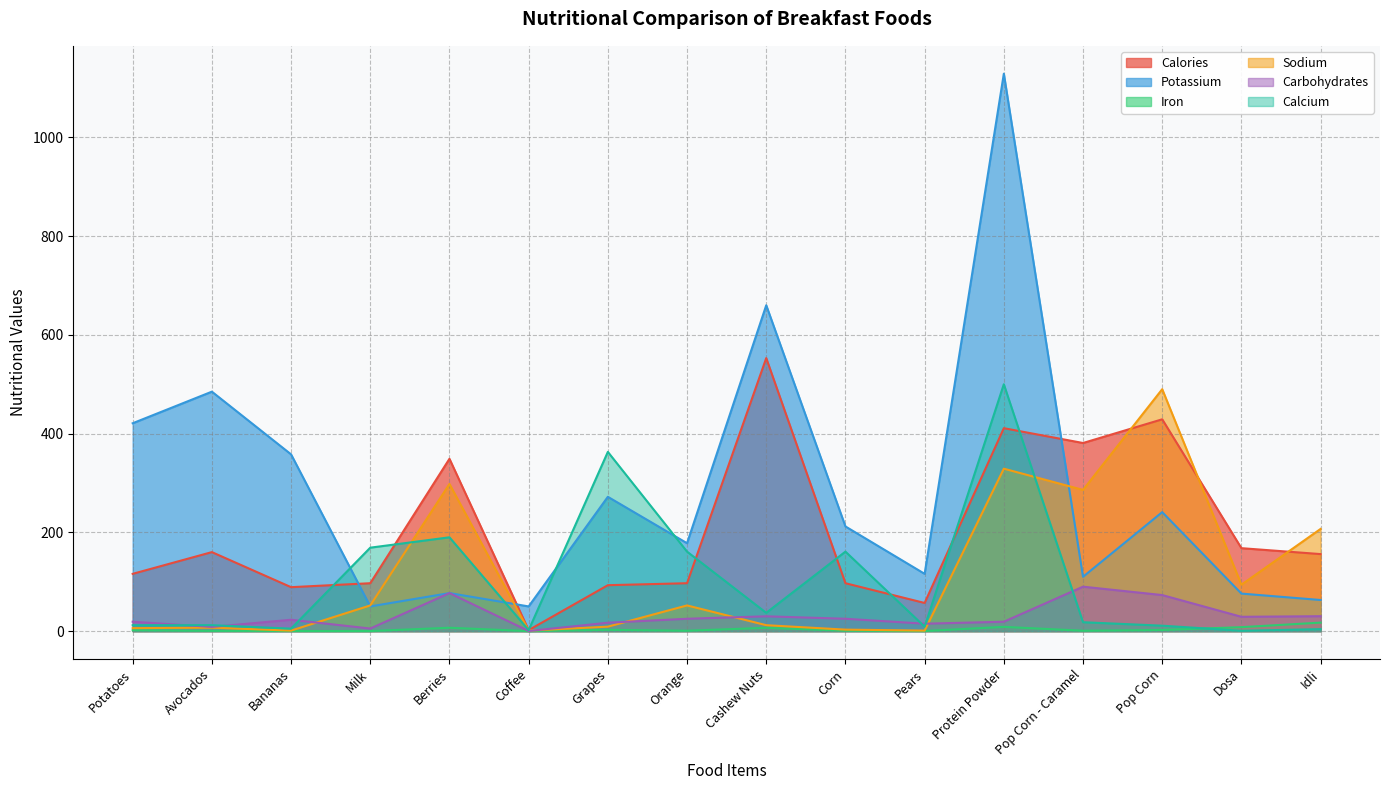

What is the total value across all series at Corn?

498.8